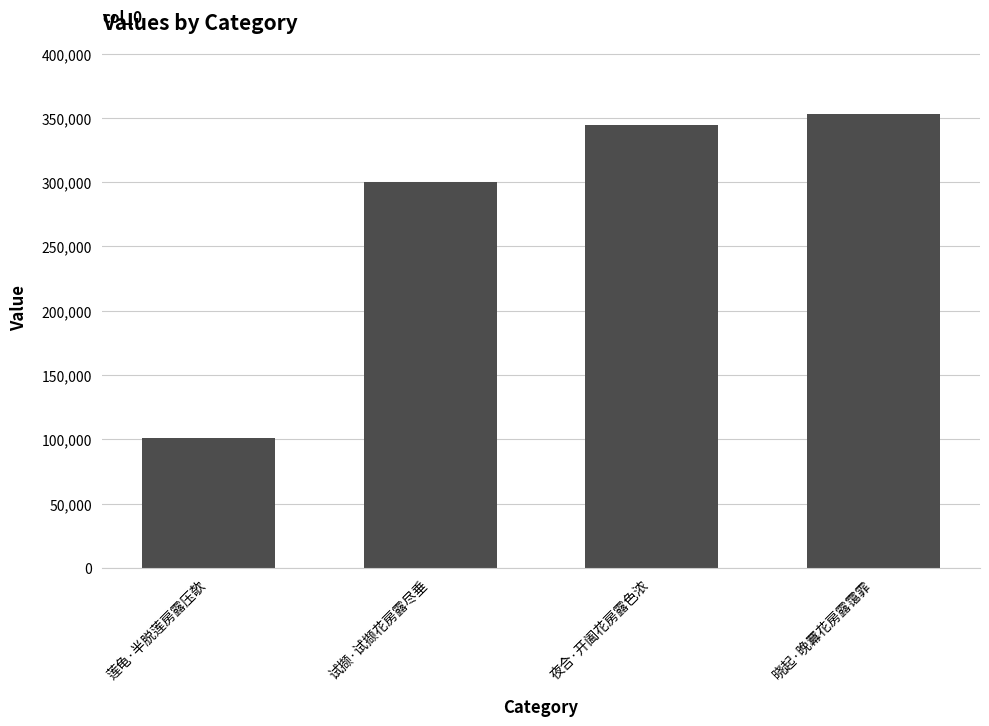

Count the number of categories in the chart.

4